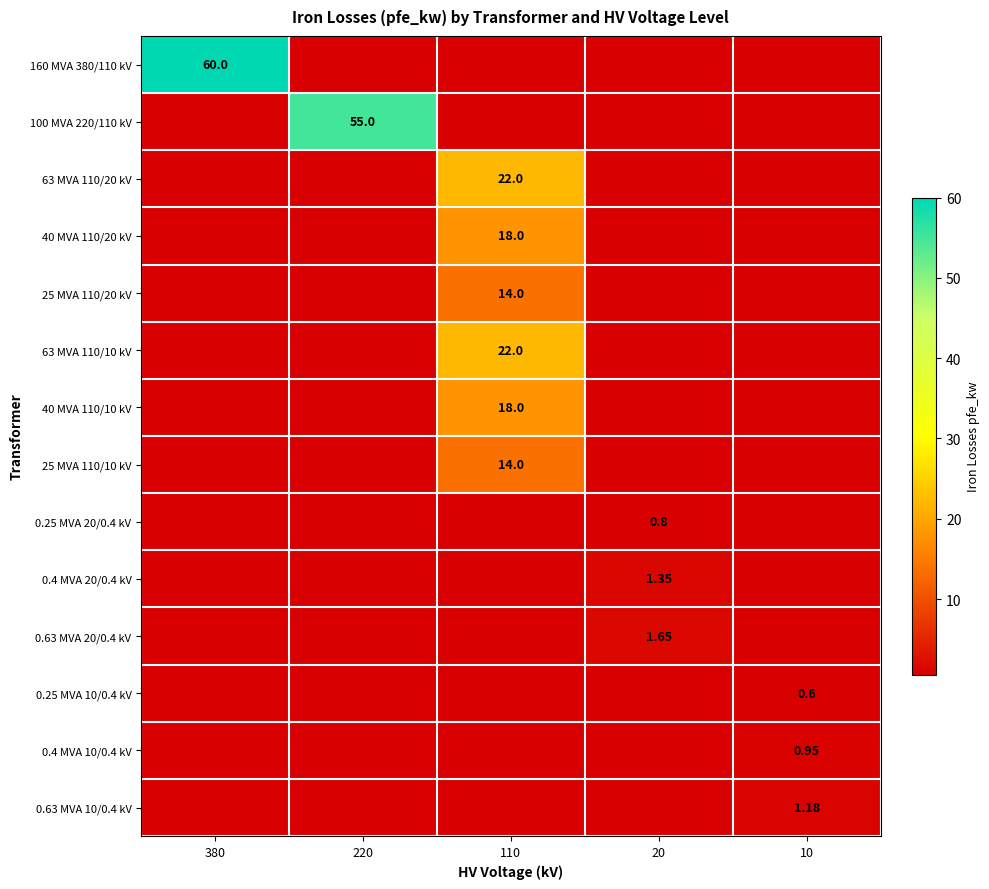

How many data points does each series have?

5